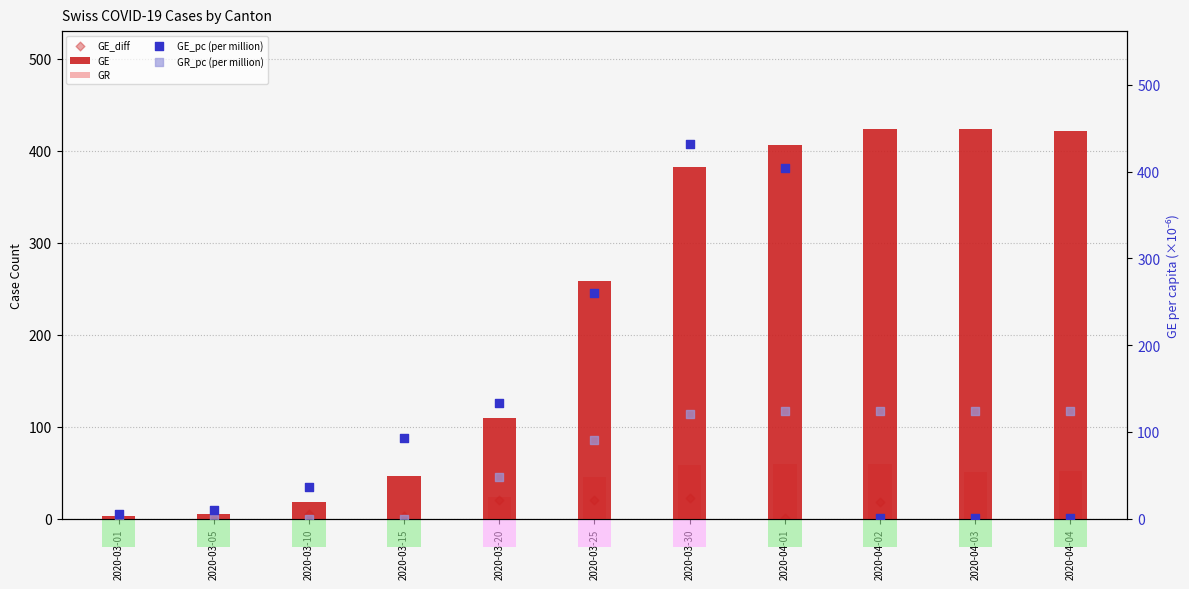

At which category is the sum across all series the highest?

2020-03-30